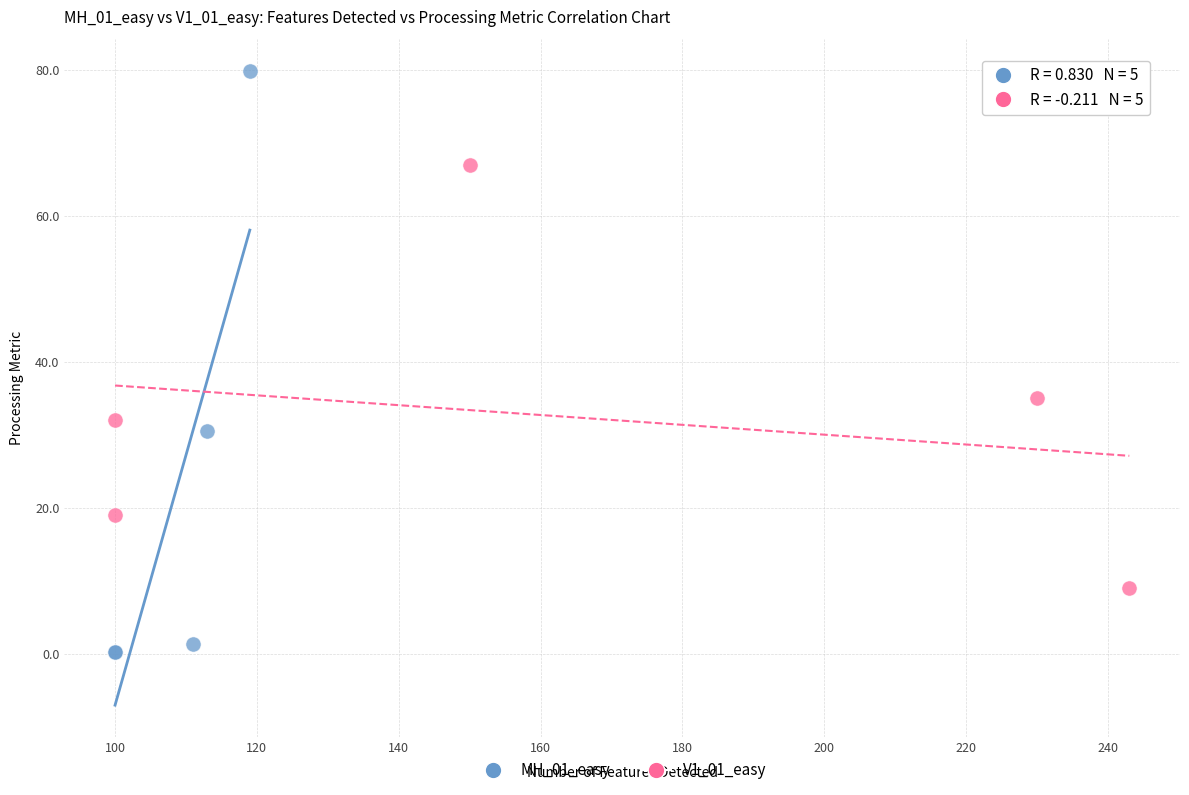

Which series reaches the minimum Y coordinate?

MH_01_easy